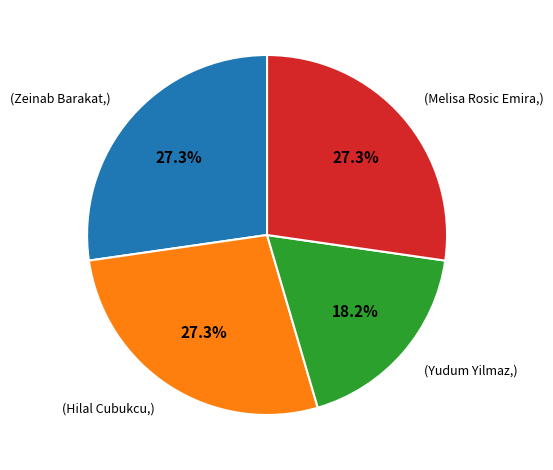

How many slices are in this pie chart?

4